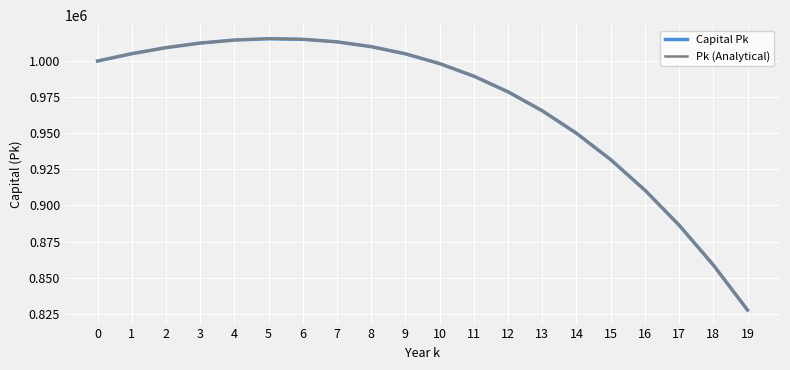

What is the total value across all series at 12?

1957363.6